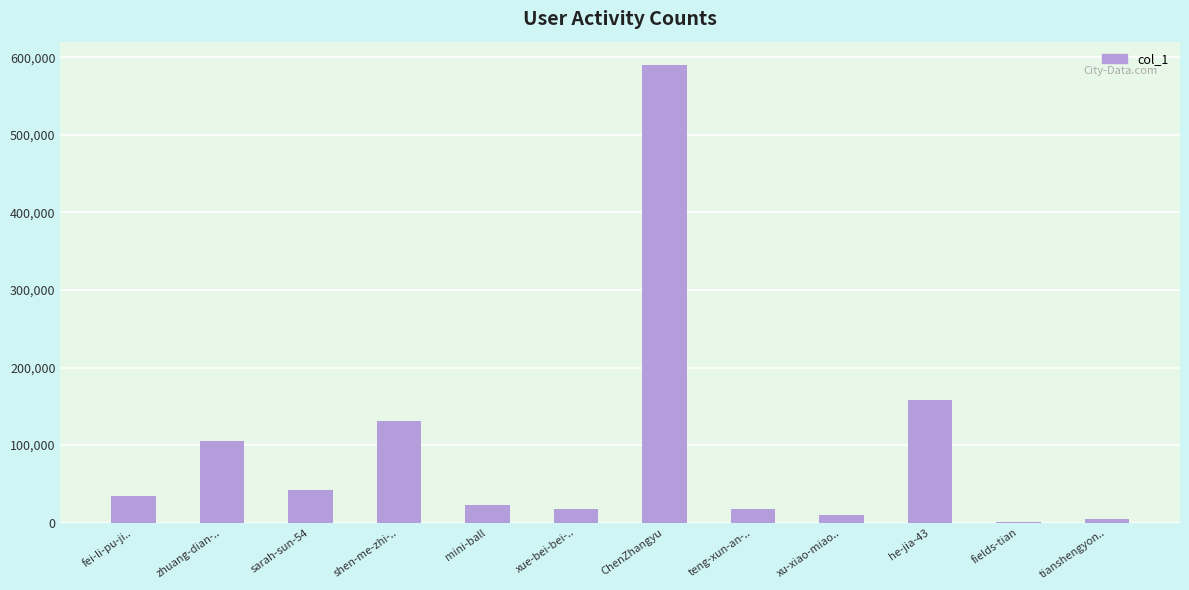

How many data points does each series have?

12